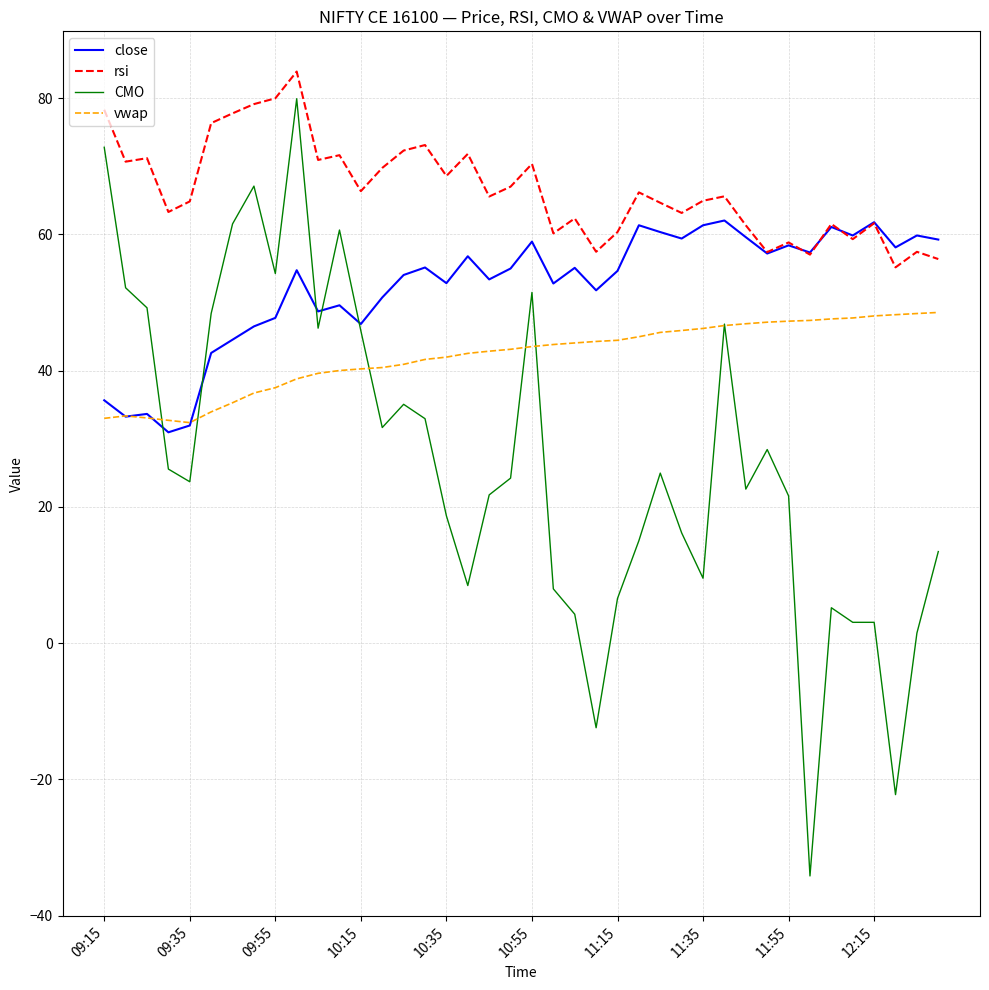

True or false: rsi and CMO cross at least once.

False